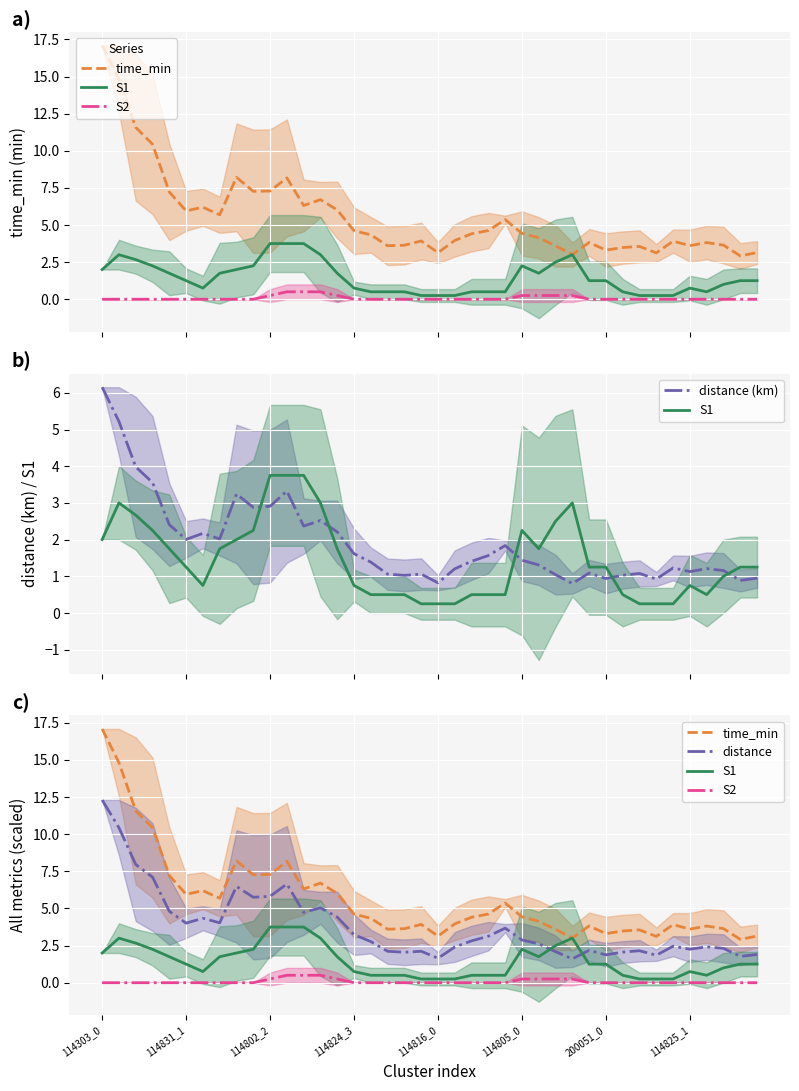

What is the label of the 20th point from the left?

19